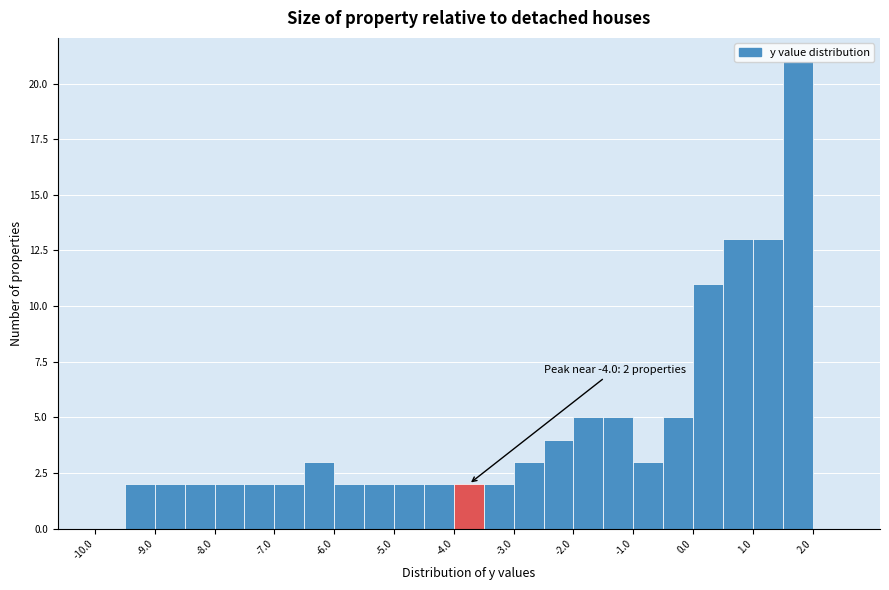

Over which range of the x-axis is the bar tallest?

1.5 to 2.0